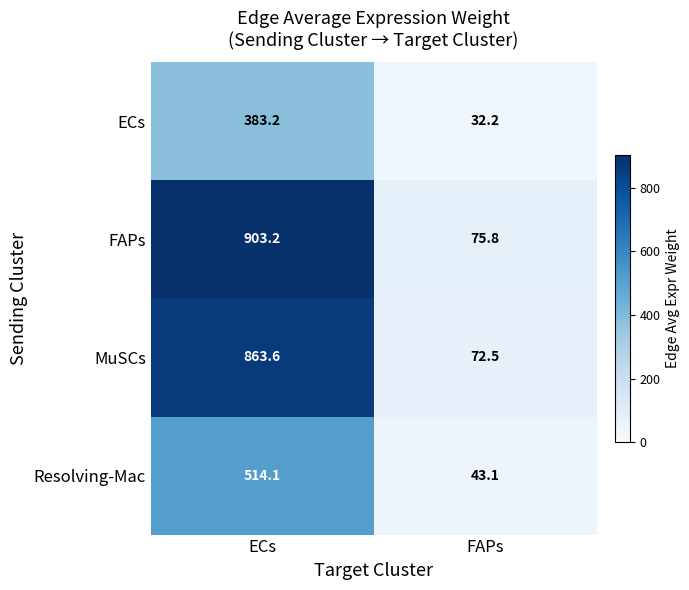

The FAPs series shows 75.8 at FAPs. True or false?

True